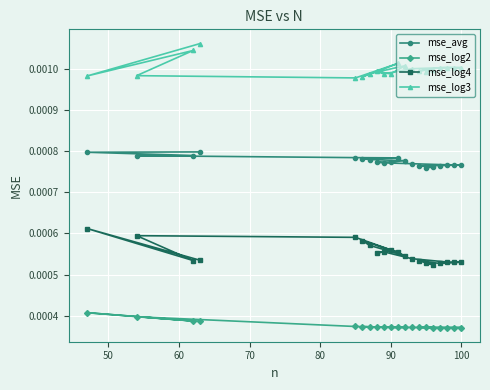

At how many categories does at least one series exceed 0?

20